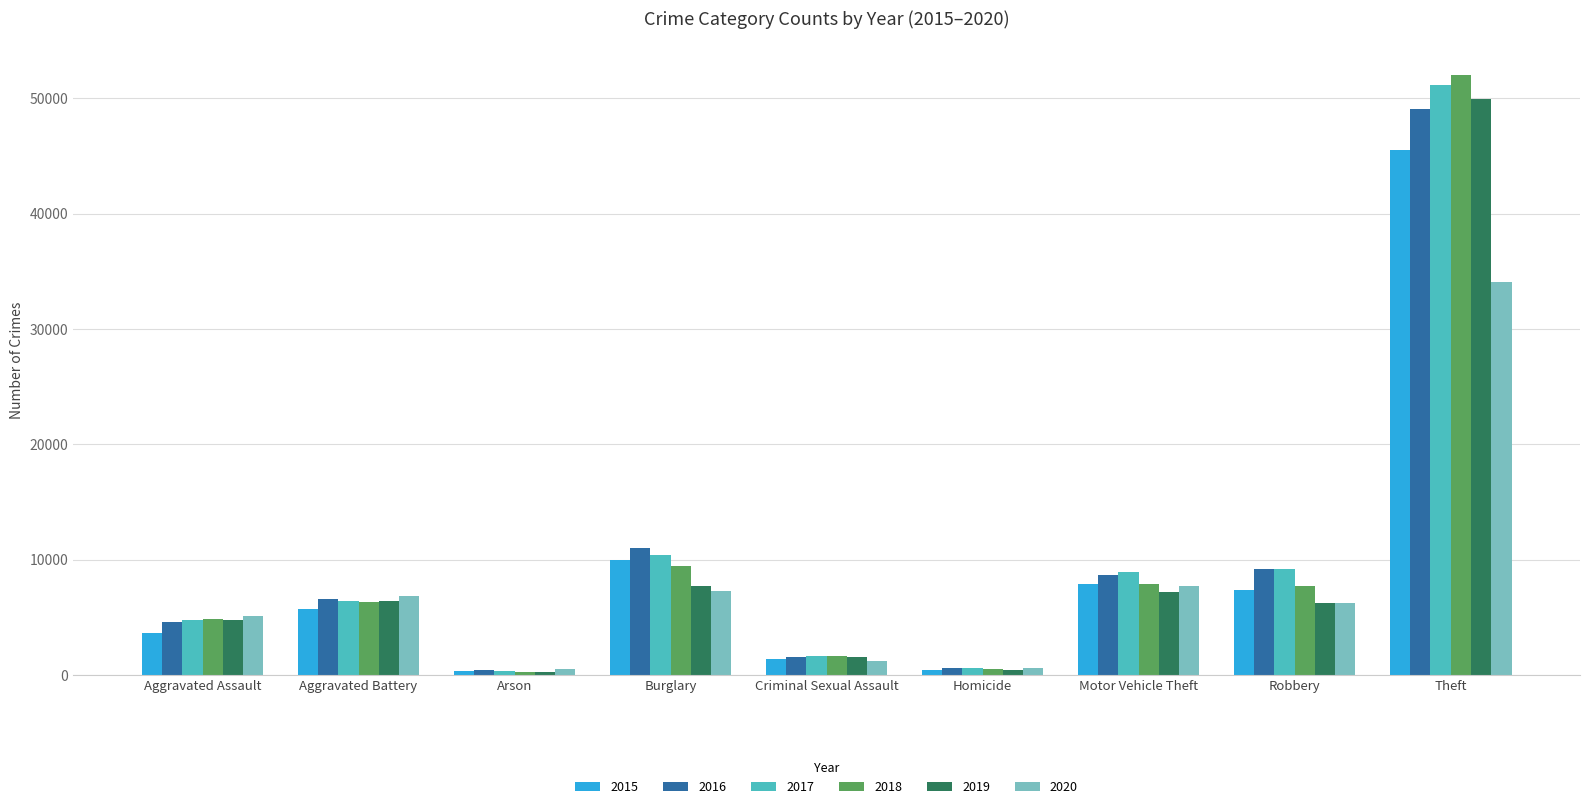

Which category has the highest value across all series?

Theft